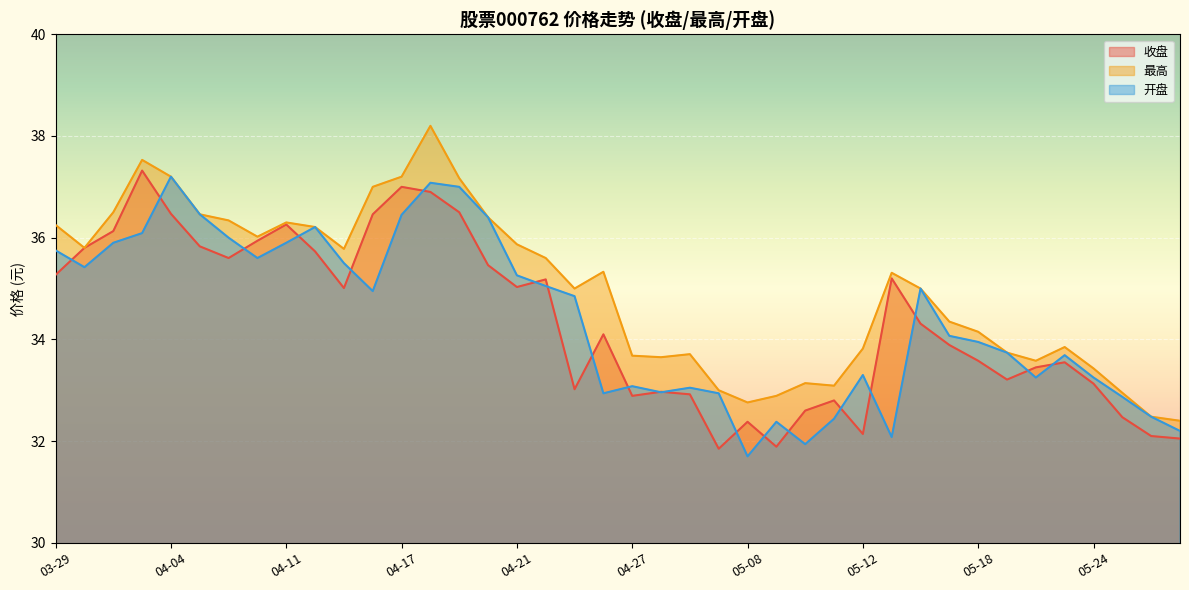

What is the sum of the 最高 values at 04-04 and 04-25?

72.2